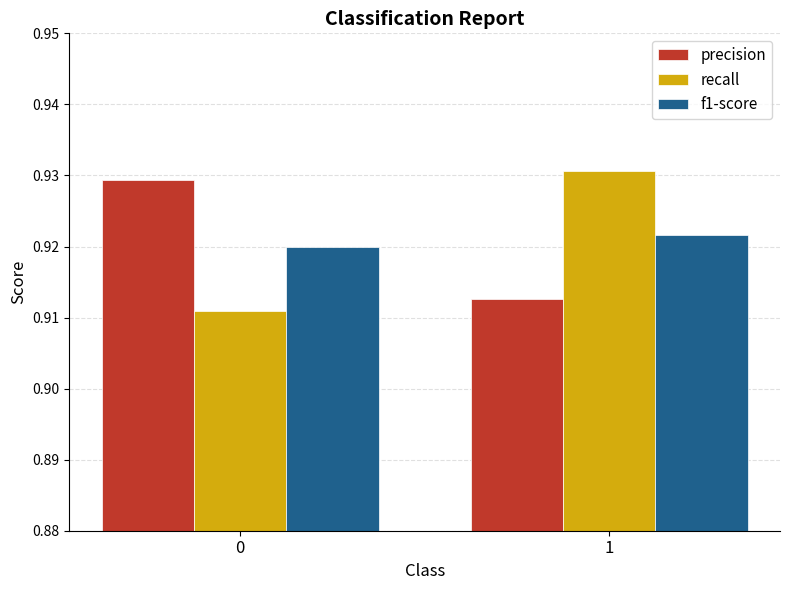

What is the sum of all precision values?

1.8